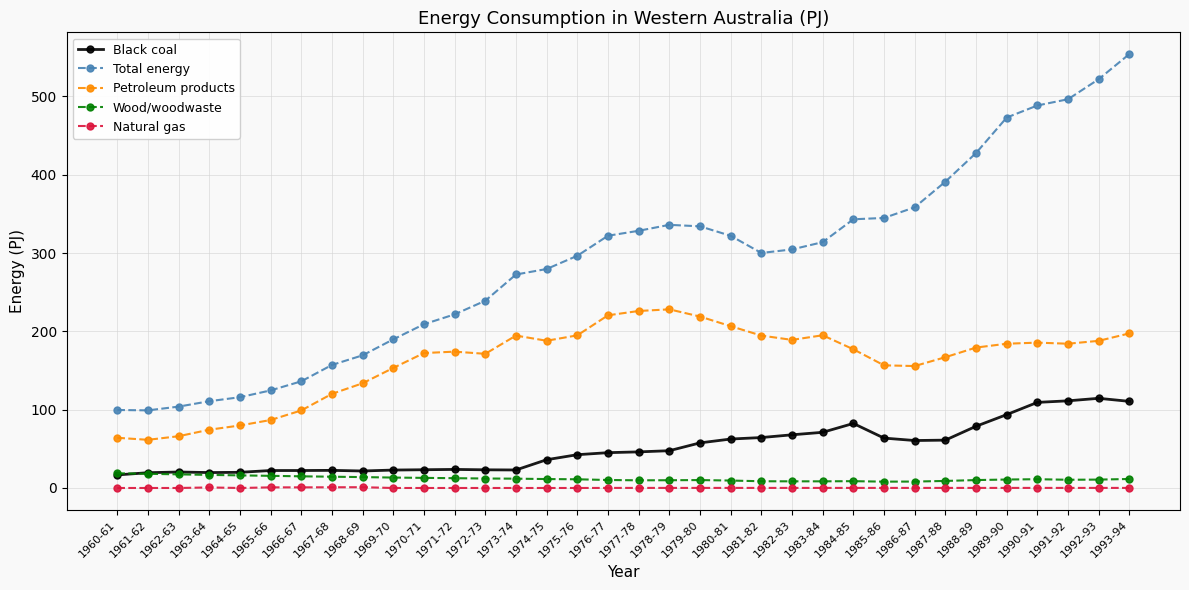

What position from the right is 1981-82?

13